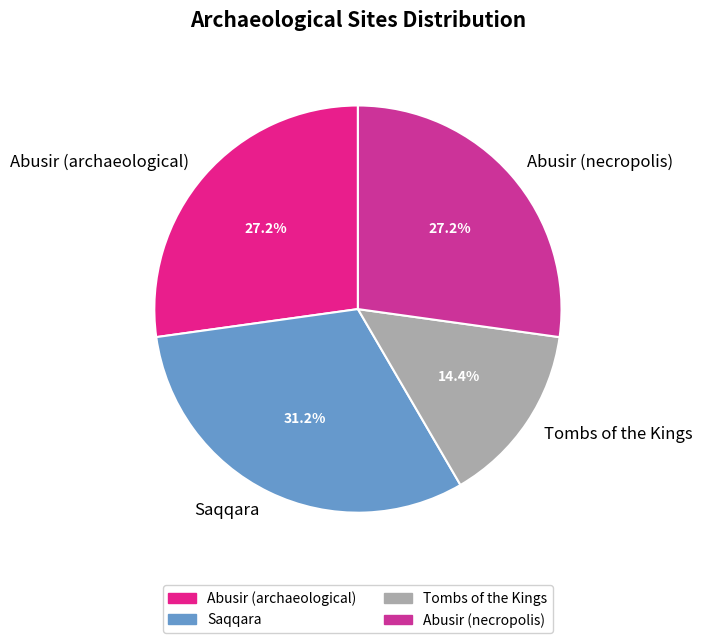

Is it true that Abusir (archaeological) is 27% of the pie?

True